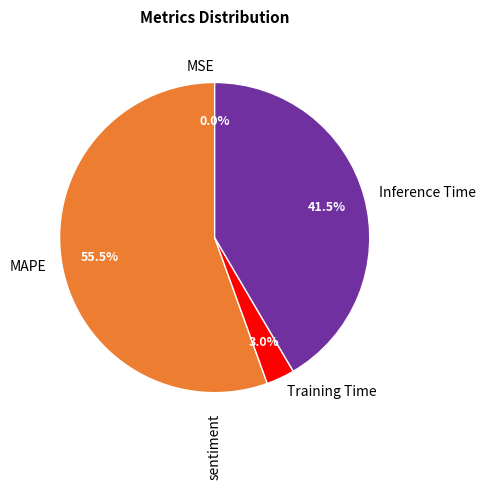

To the nearest percent, what is the difference between the largest and smallest slice percentages?

56%